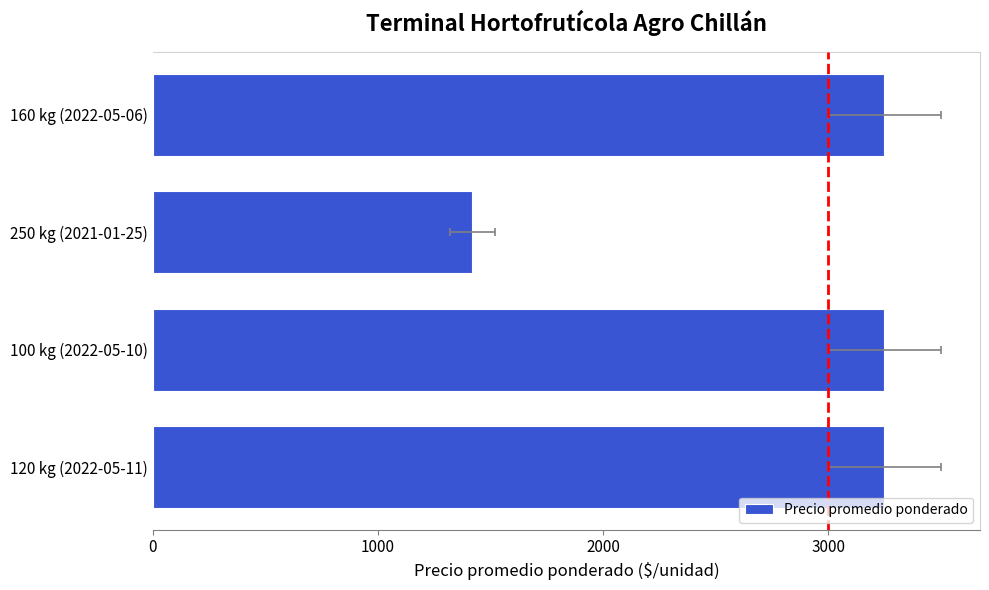

What is the ratio of the value at 100 kg (2022-05-10) to the value at 120 kg (2022-05-11)?

1.0